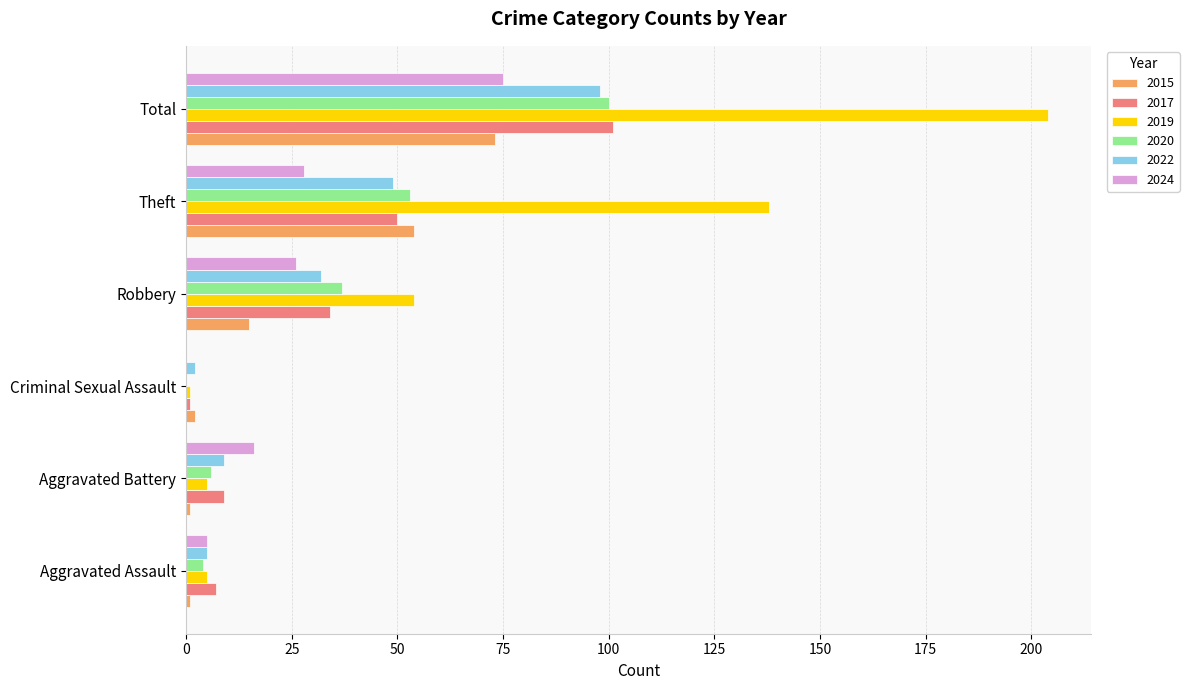

What is the approximate value of 2022 at Theft?

49